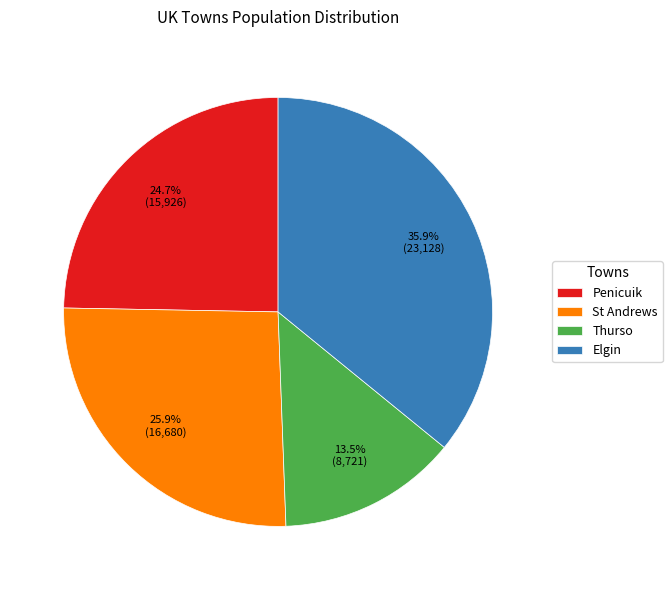

Does any single category account for the majority?

No